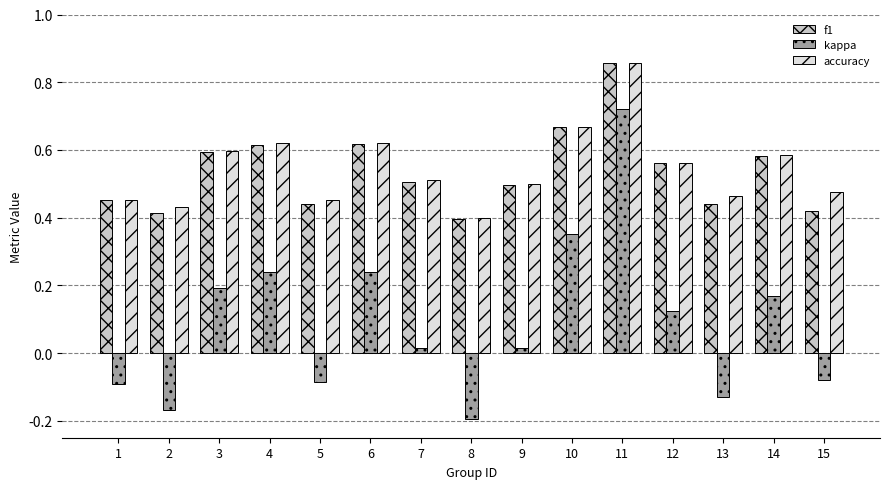

The value of kappa at 6 is 0.1. True or false?

False